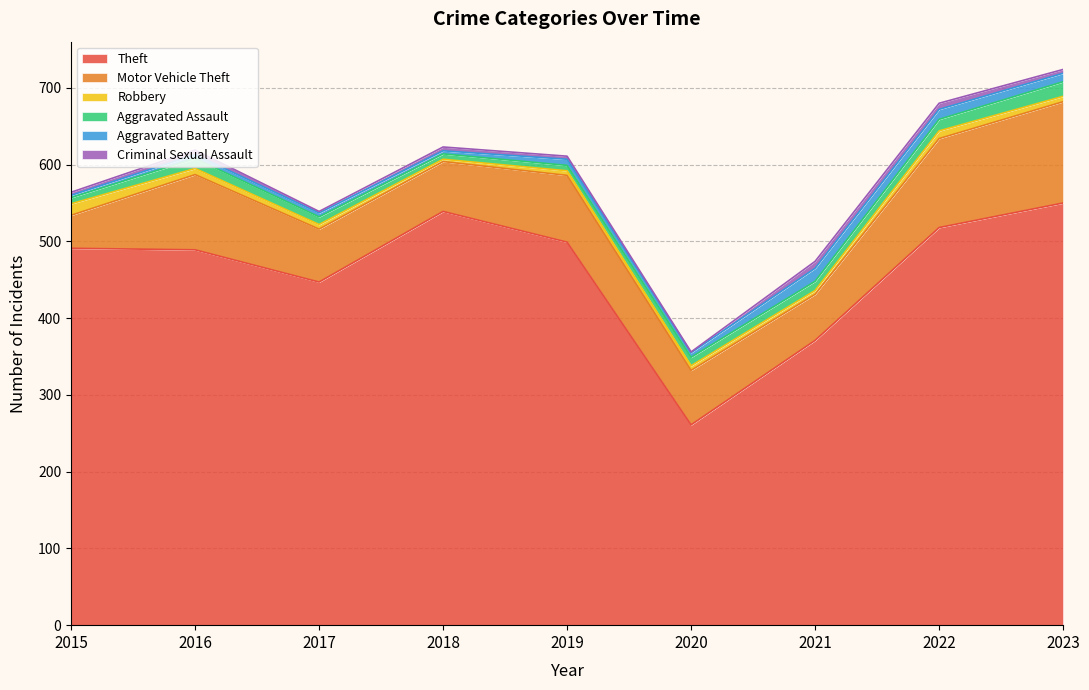

Does the chart display data point markers on the line(s)?

No